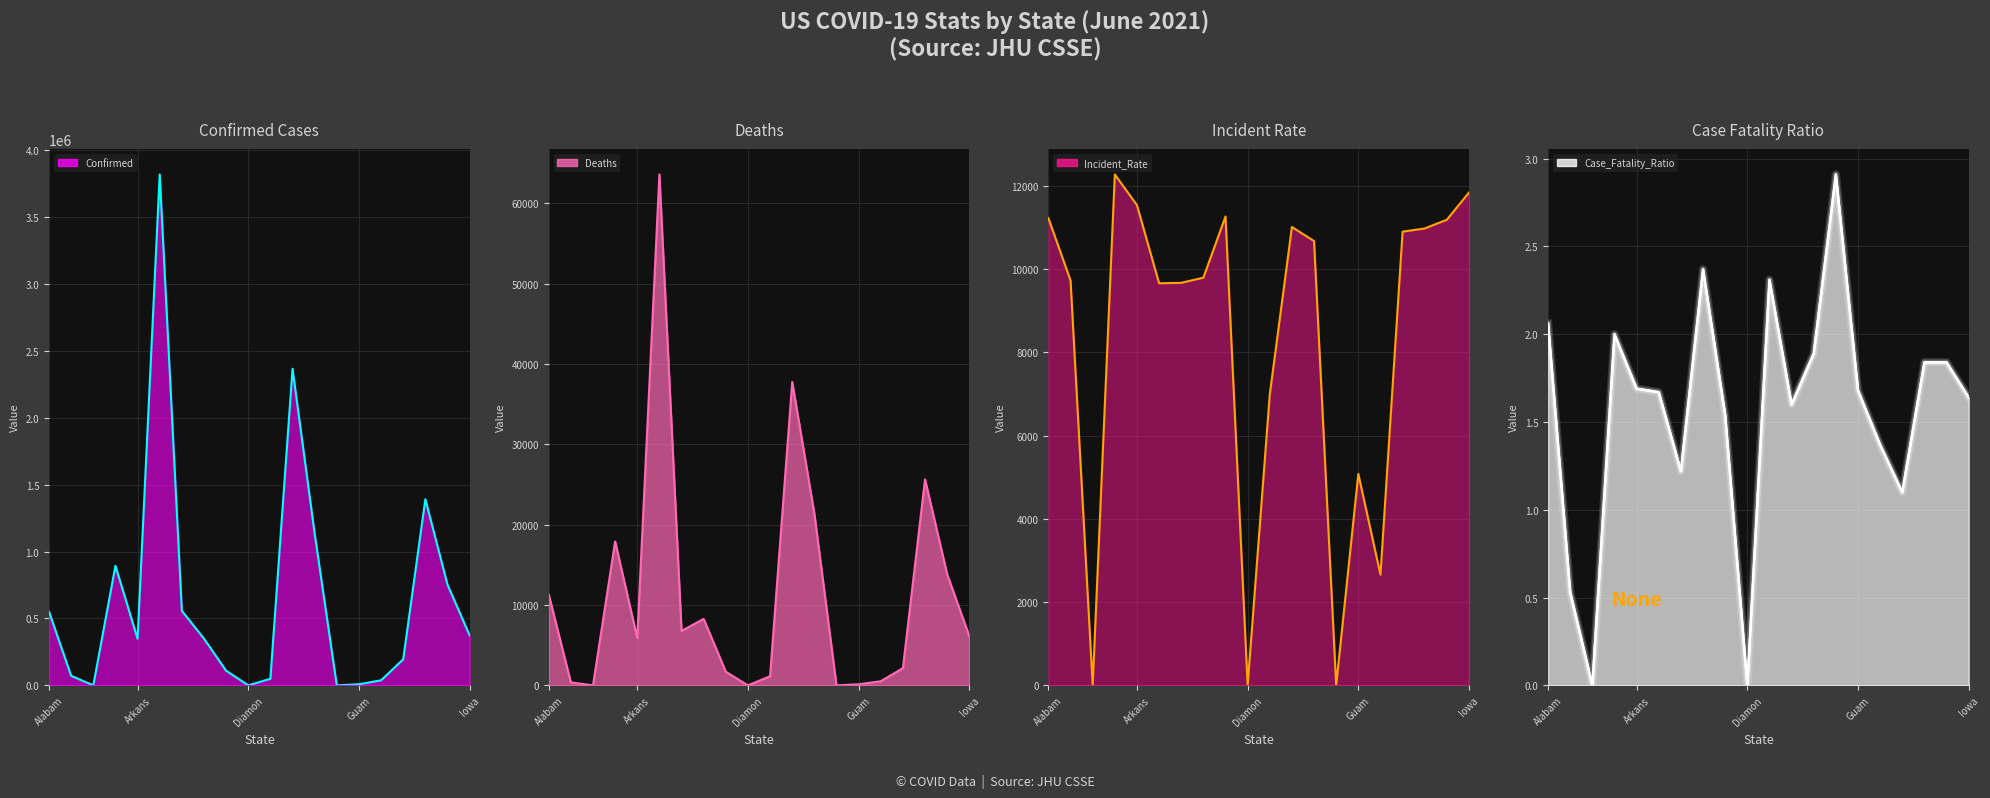

True or false: Case_Fatality_Ratio and Confirmed intersect in this chart.

False